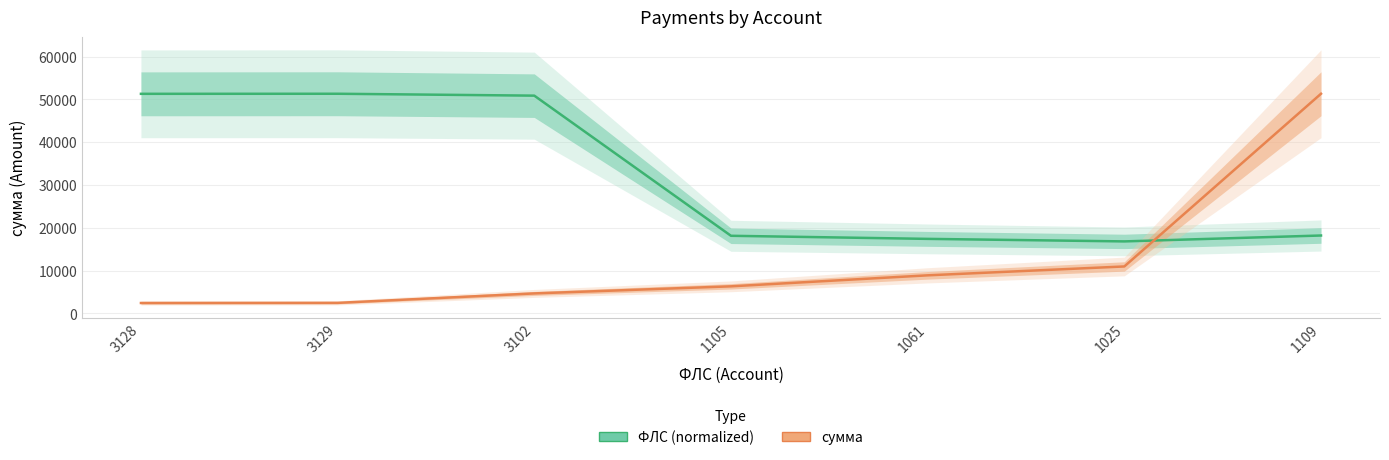

How many values in the ФЛС (normalized) series exceed 18186?

4